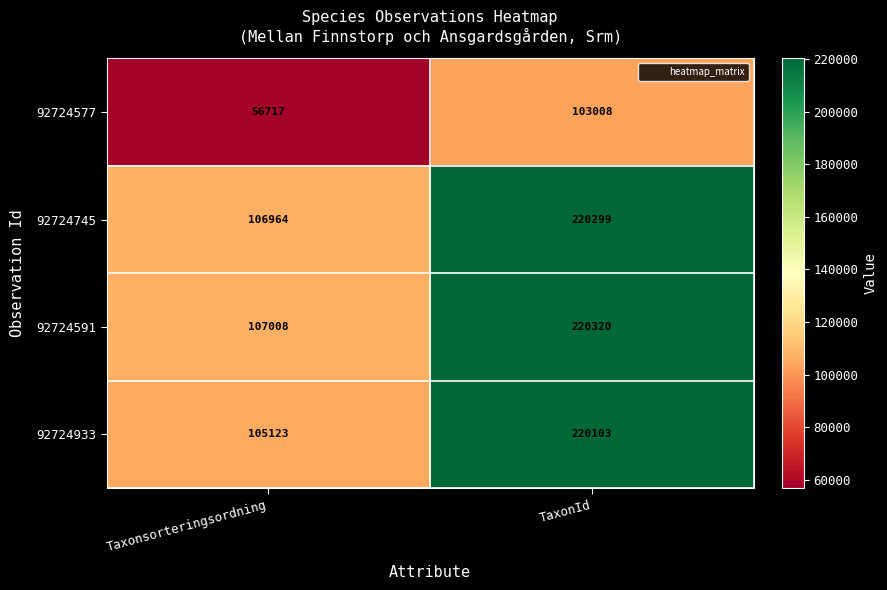

Reading left to right, transcribe all the data shown in this chart.

92724577: Taxonsorteringsordning=56717	TaxonId=103008
92724745: Taxonsorteringsordning=106964	TaxonId=220299
92724591: Taxonsorteringsordning=107008	TaxonId=220320
92724933: Taxonsorteringsordning=105123	TaxonId=220103